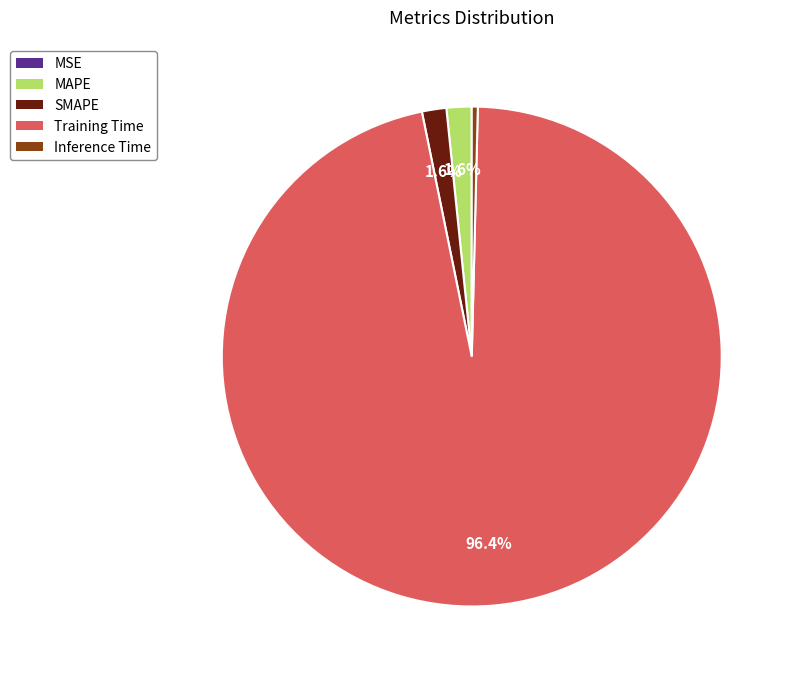

What percentage is the SMAPE slice, to the nearest percent?

2%